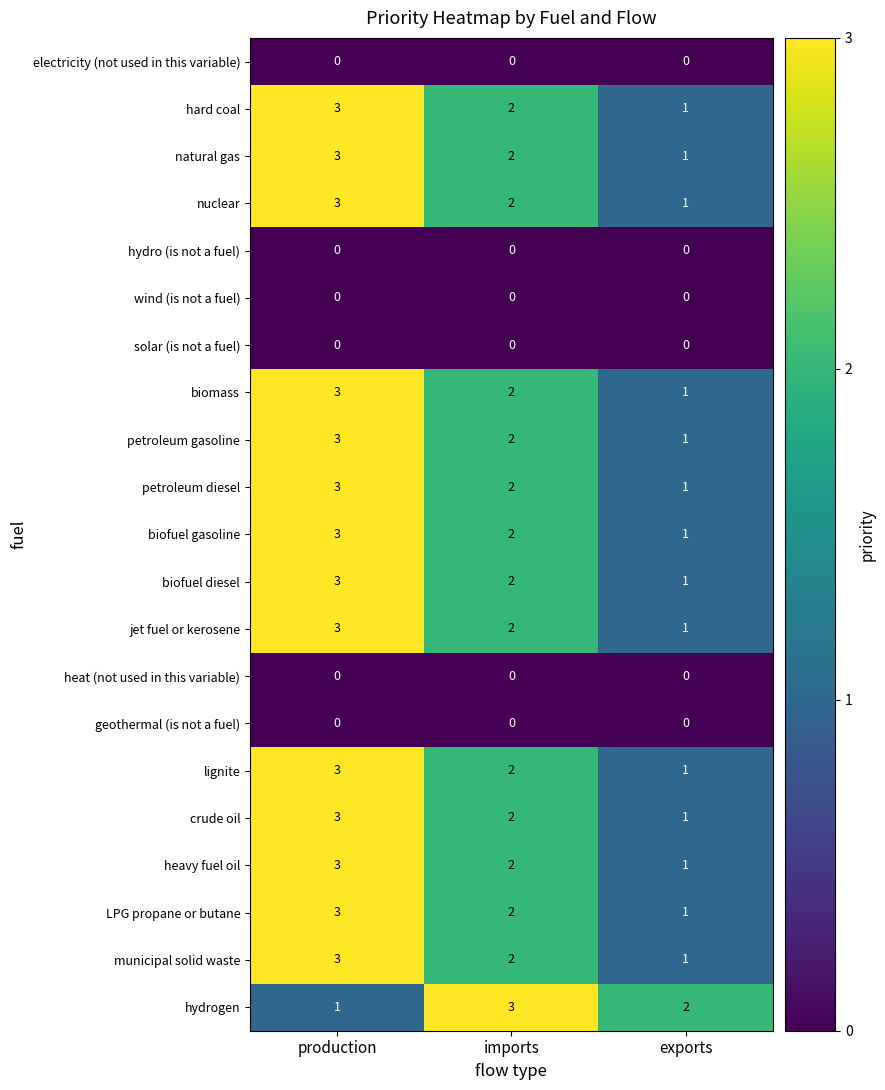

Is it true that LPG propane or butane equals 5 at production?

False